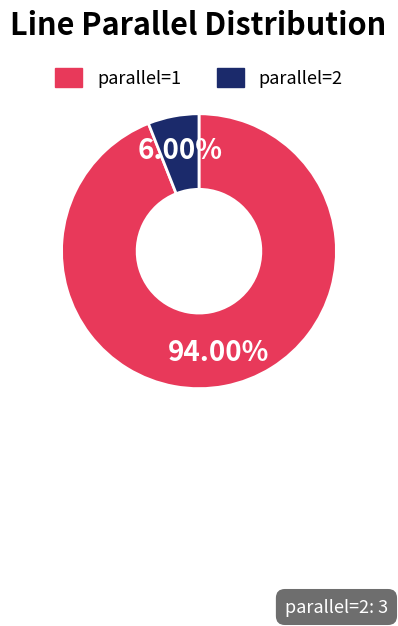

The parallel=2 slice represents 16% of the pie. True or false?

False